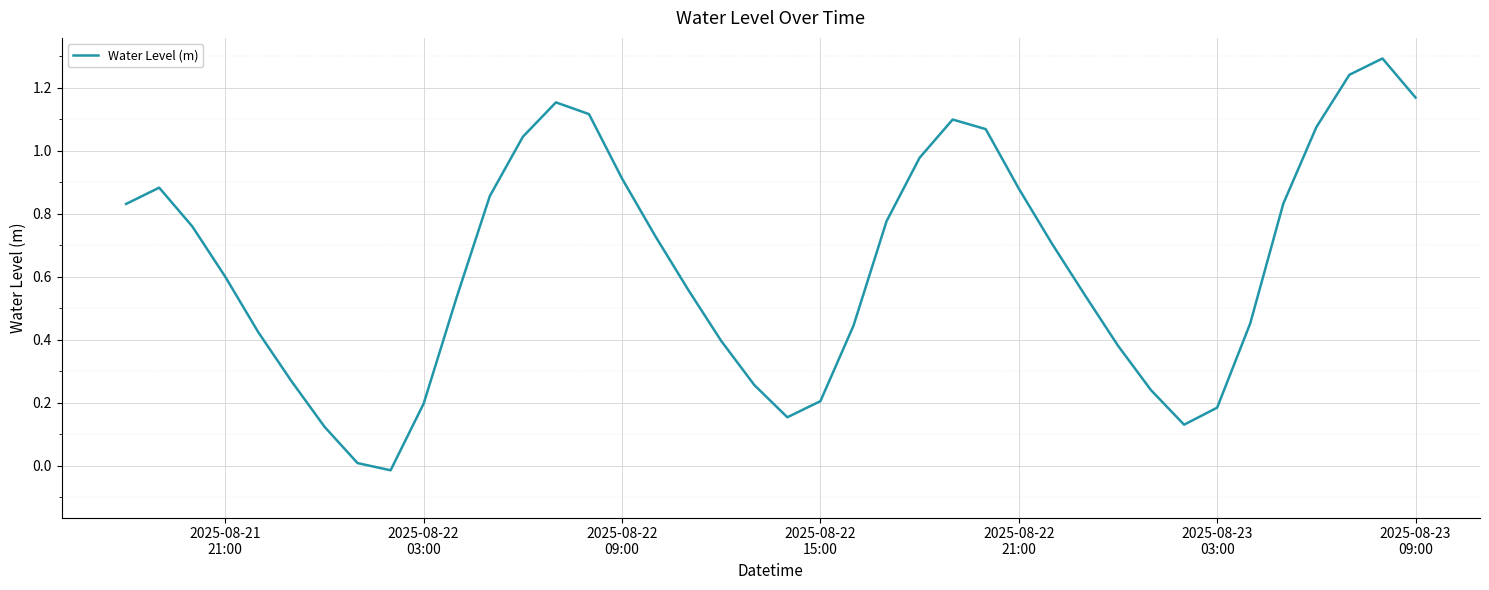

What is the difference between the maximum and minimum values?

1.3